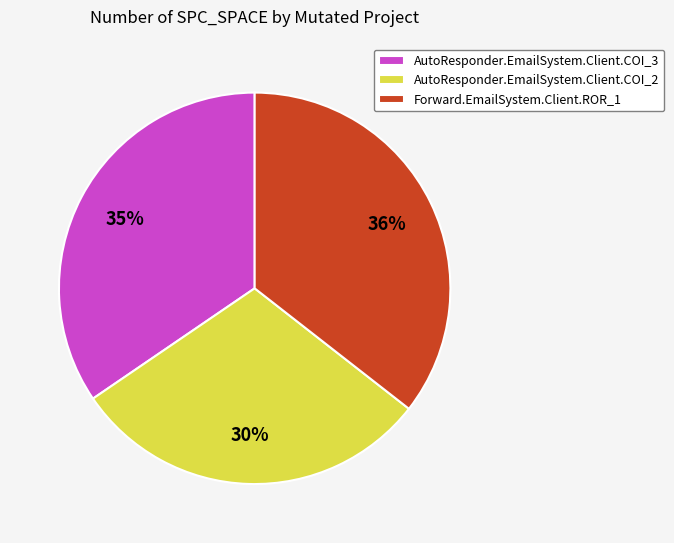

To the nearest percent, what portion does Forward.EmailSystem.Client.ROR_1 represent?

36%